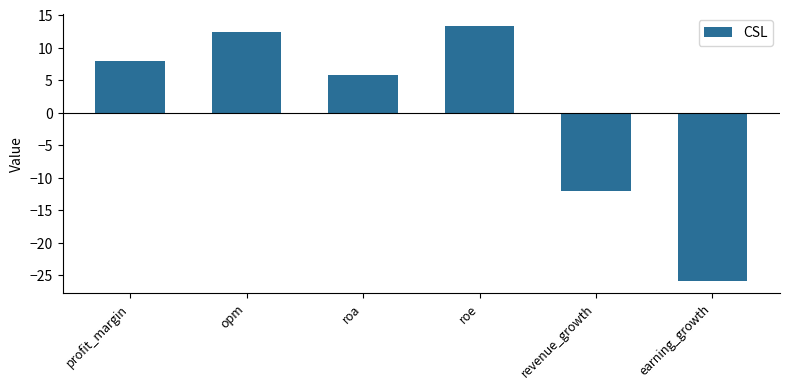

What is the average value?

0.3